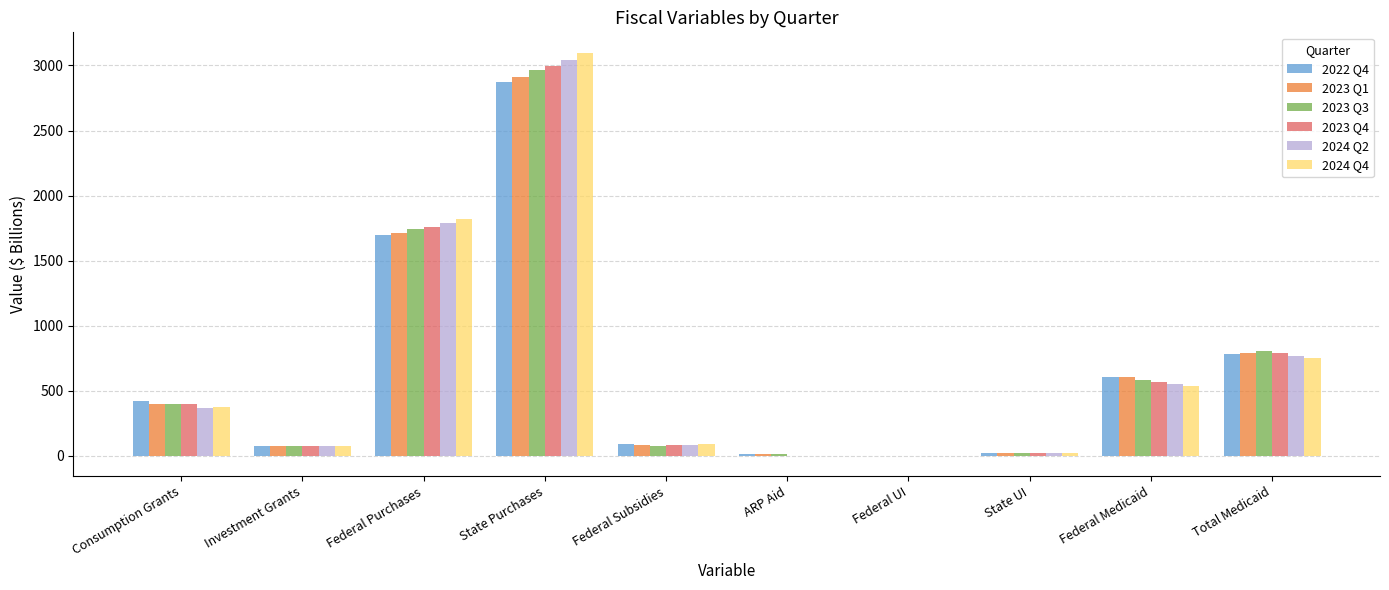

Read the 2024 Q4 value at Federal Subsidies.

91.4